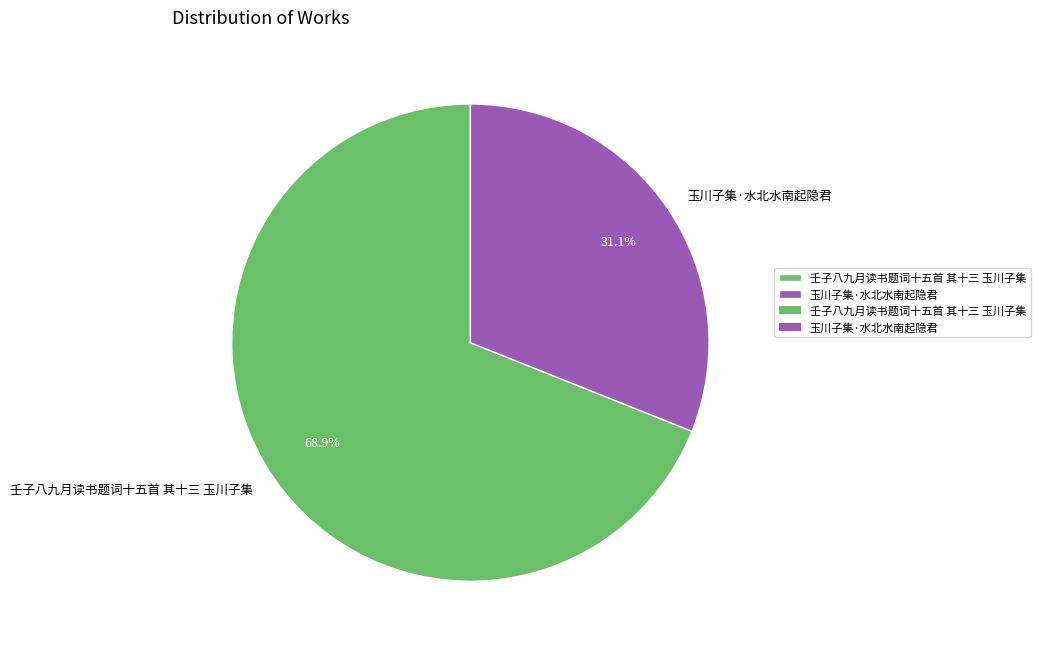

To the nearest percent, what is the difference between the largest and smallest slice percentages?

38%